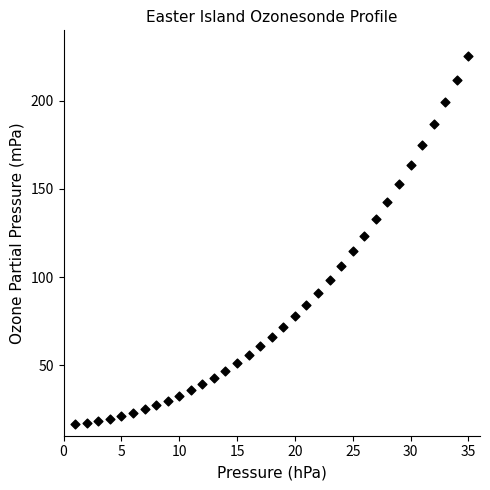

What is the range of Y values (max minus min)?

208.7